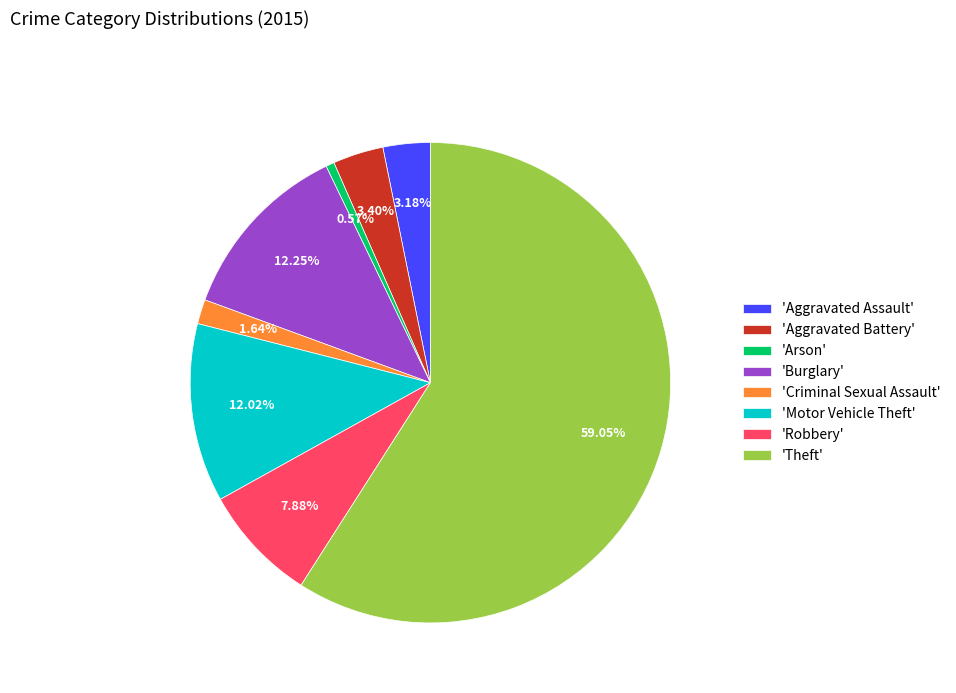

Which slice represents more than half of the pie?

'Theft'